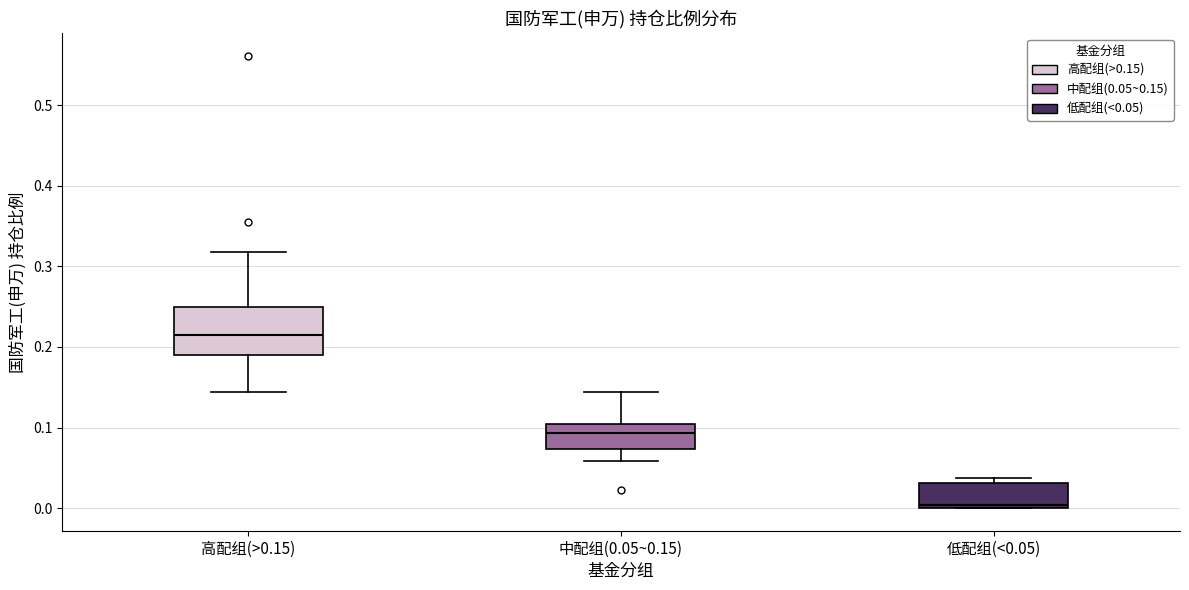

Reading left to right, transcribe this box plot: for each box, give where its median line is, the range the box spans, and where its two whiskers end, as read against the y-axis. The values are not printed on the chart, so give them approximately, as read against the axis.

高配组(>0.15): median 0.22, box 0.19 to 0.25, whiskers 0.14 to 0.32
中配组(0.05~0.15): median 0.09, box 0.07 to 0.10, whiskers 0.06 to 0.14
低配组(<0.05): median 0.00 (just above the box's lower edge), box 0.00 to 0.03, whiskers 0.00 to 0.04